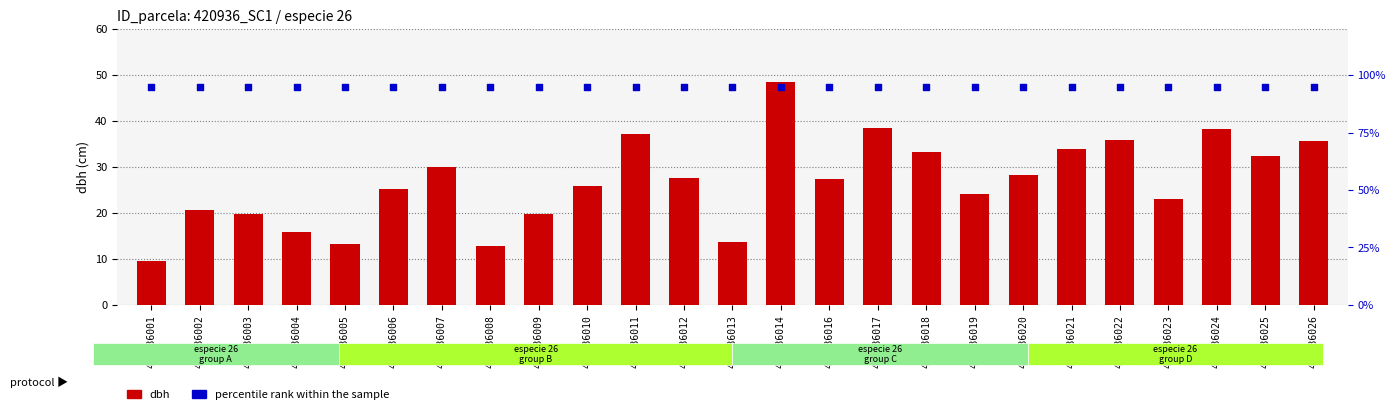

What is the total value across all series at 420936017?

133.6